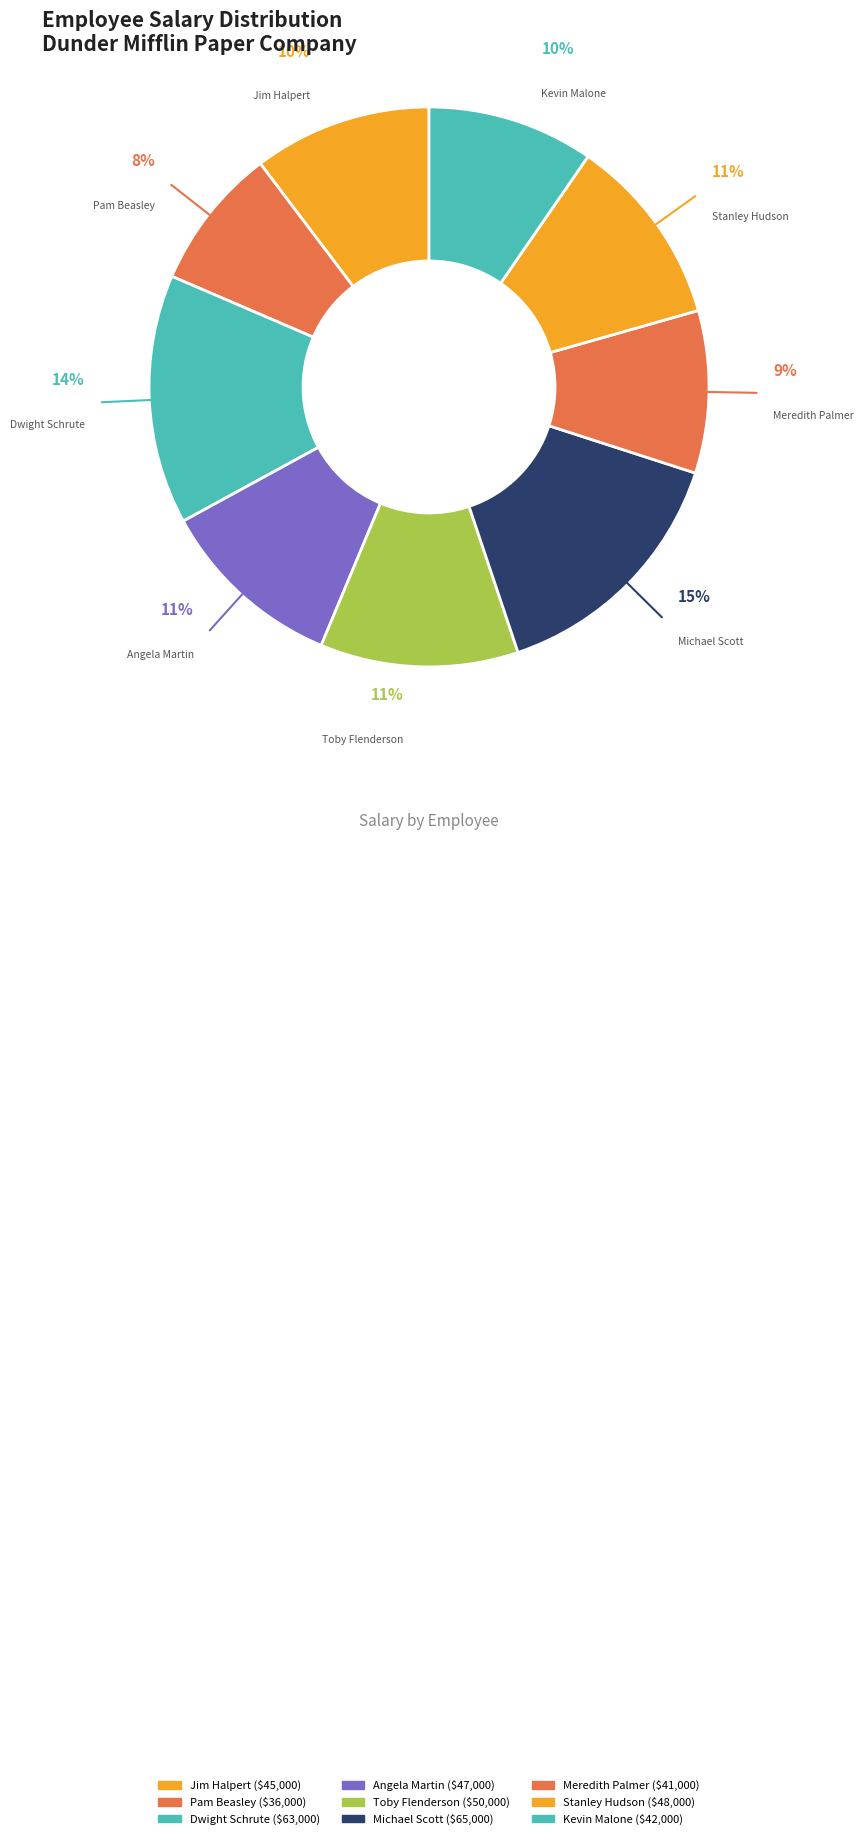

How many segments does this pie chart have?

9